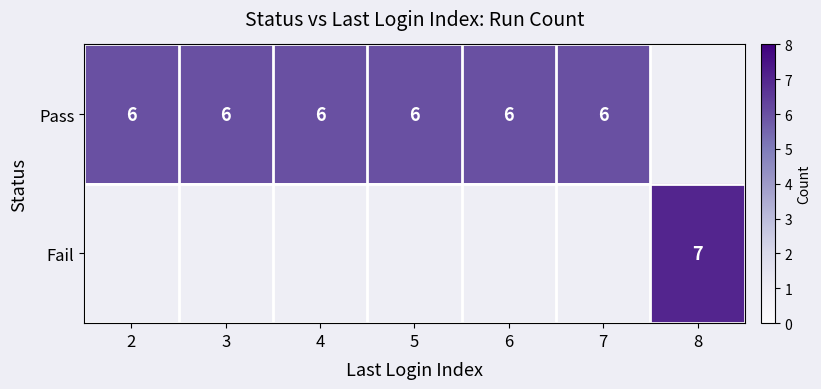

What is the minimum value shown in the chart?

6.0